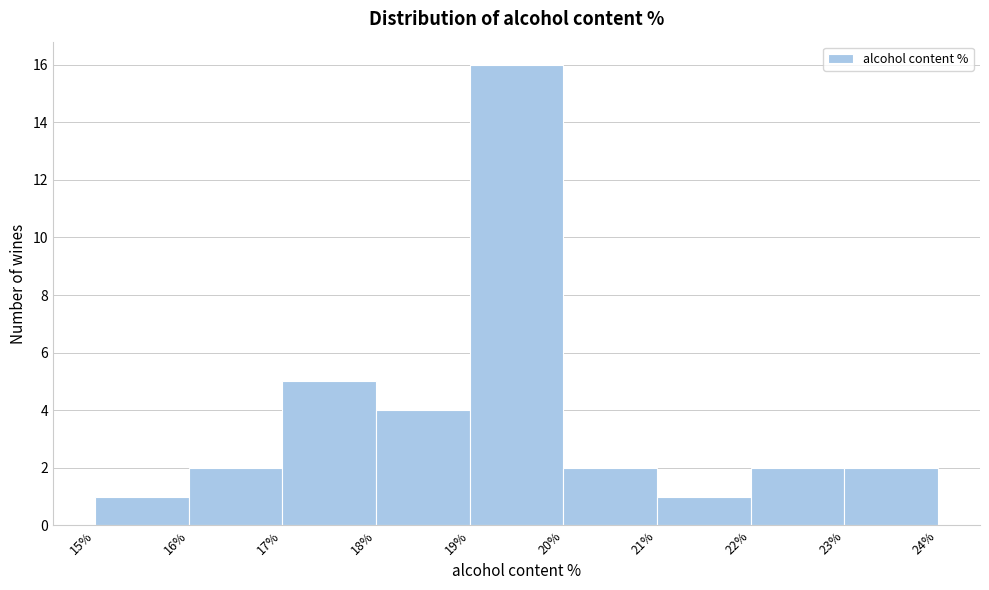

Over which range of the x-axis is the bar tallest?

19% to 20%